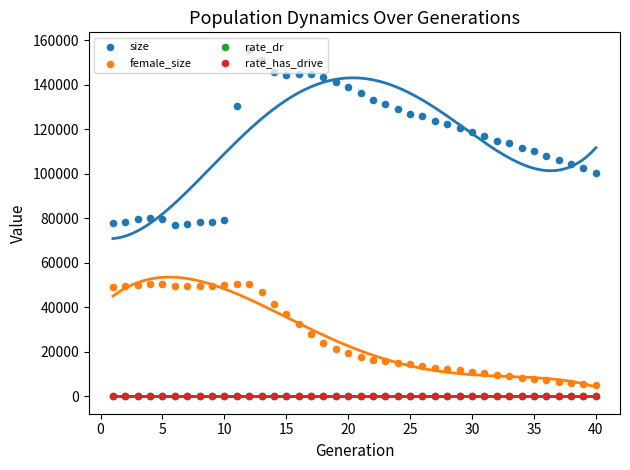

Which series has the largest total across all categories?

size